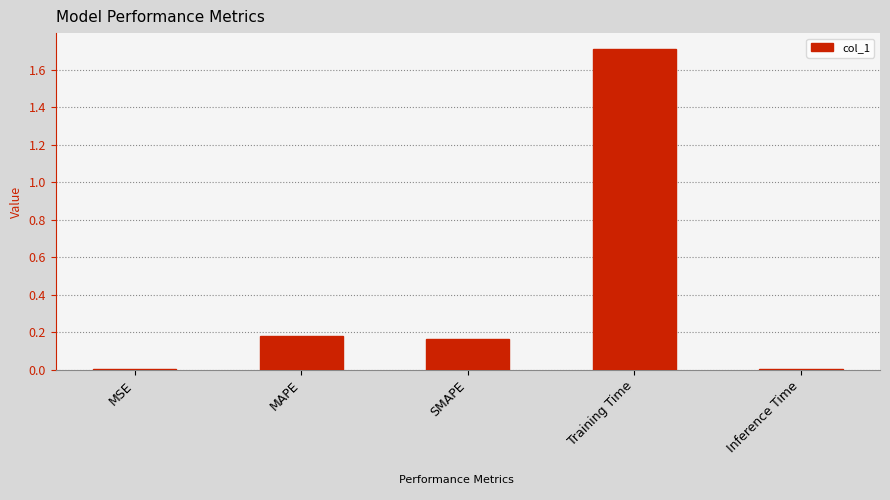

What is the label of the 5th bar from the left?

Inference Time